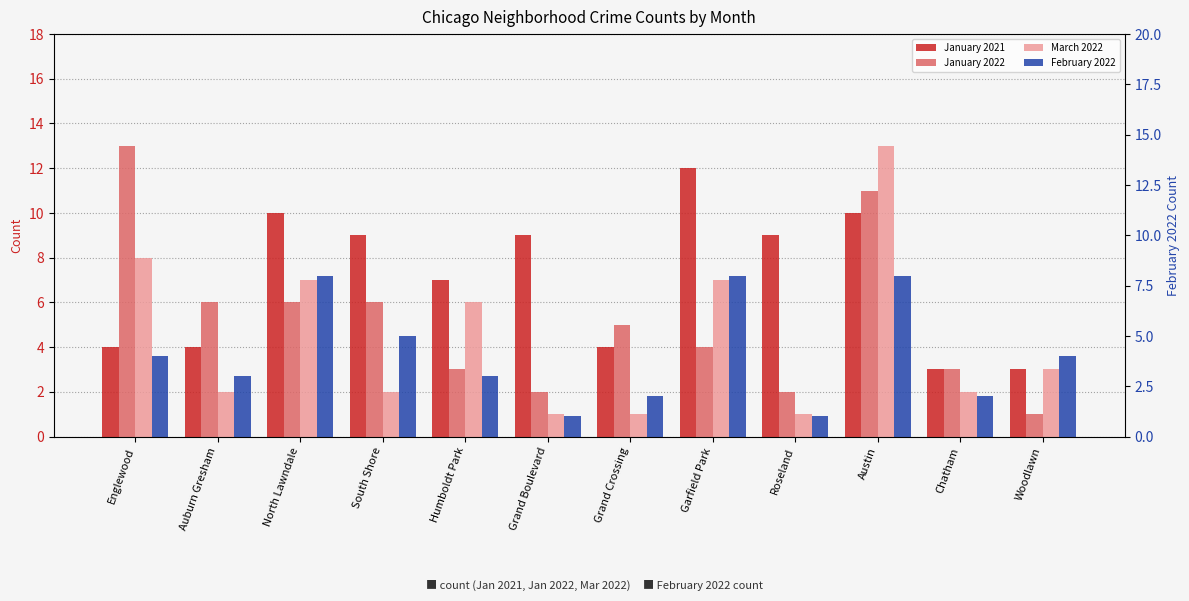

What position from the left is Austin?

10